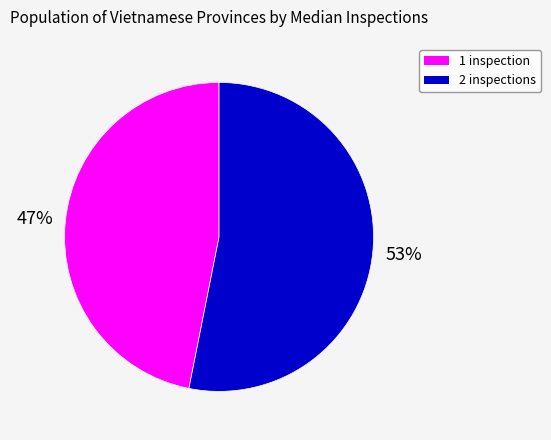

To the nearest percent, what is the combined percentage of 2 inspections and 1 inspection?

100%